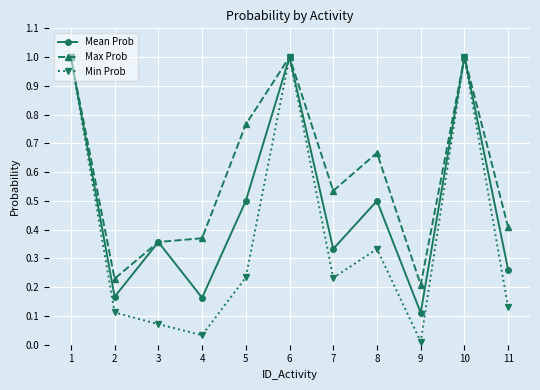

What is the value of the Min Prob point at the 1st from the left?

1.0